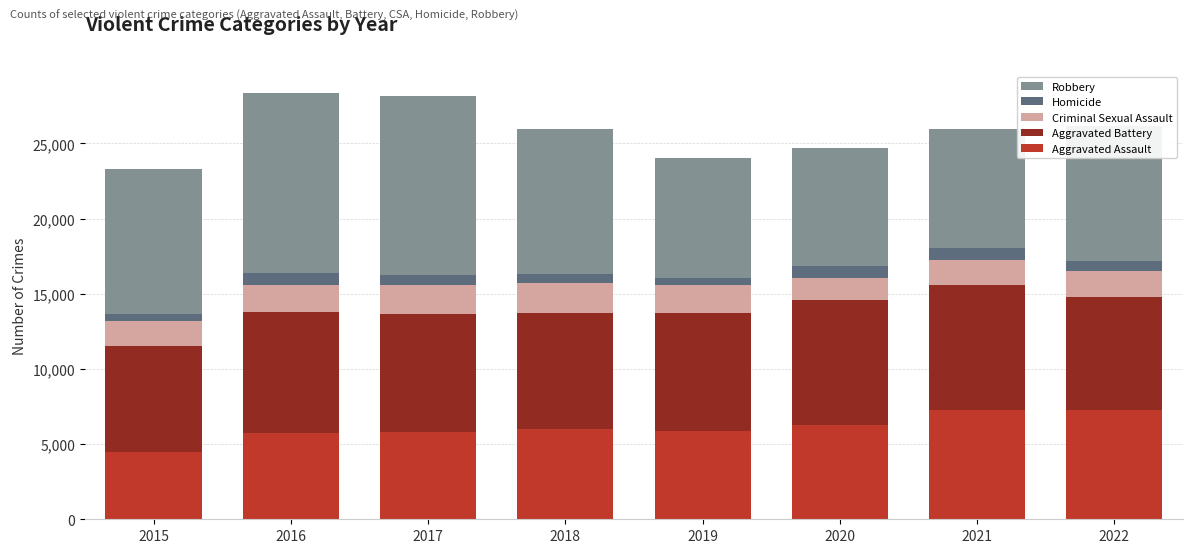

True or false: Aggravated Assault has a value of 7269 at 2022.

True